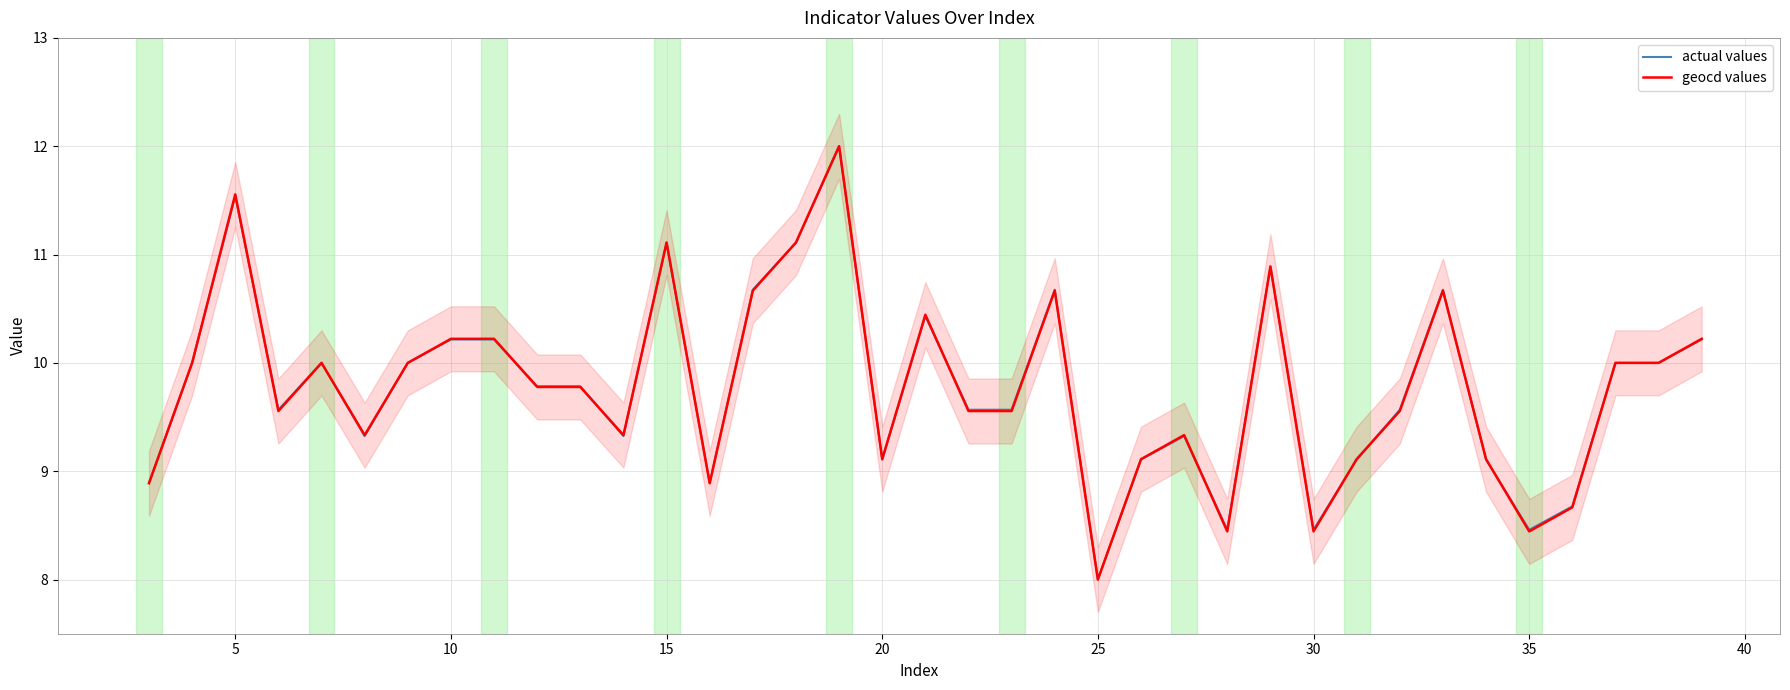

Read the geocd values value at 25.

8.0